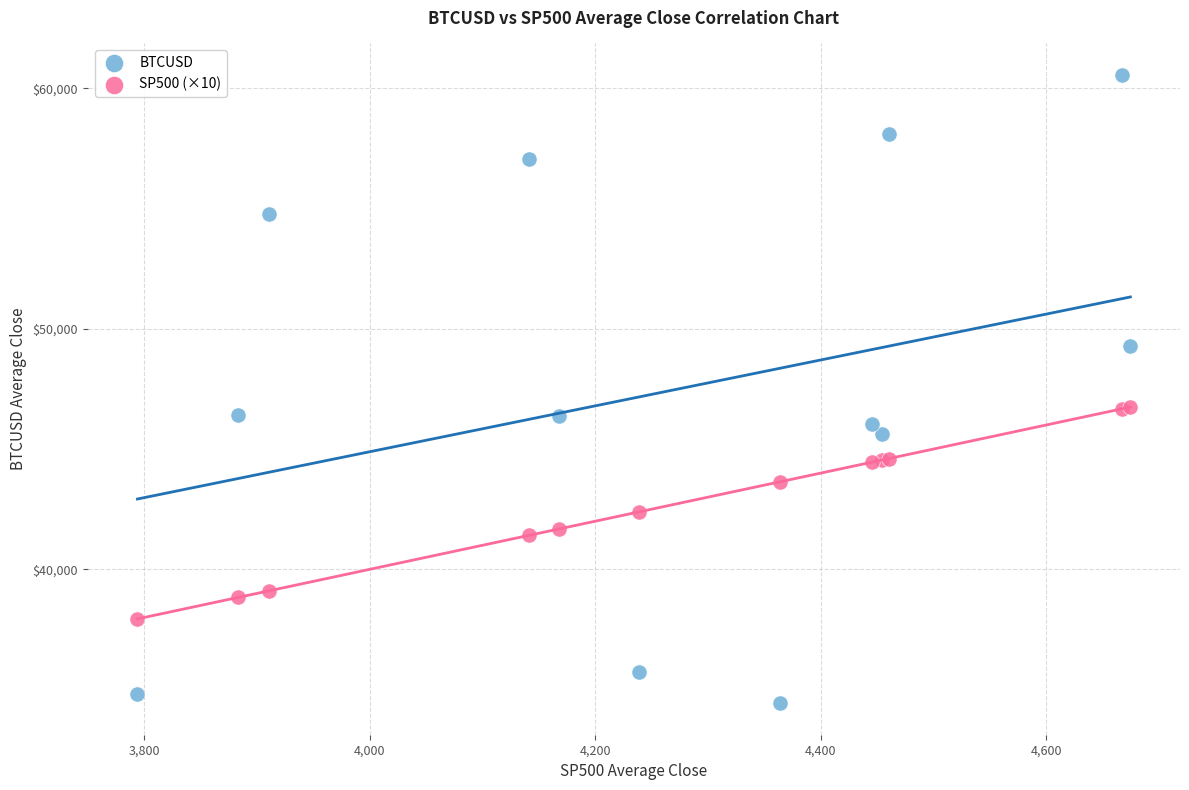

What is the X range (max minus min) for the scatter plot?

881.0